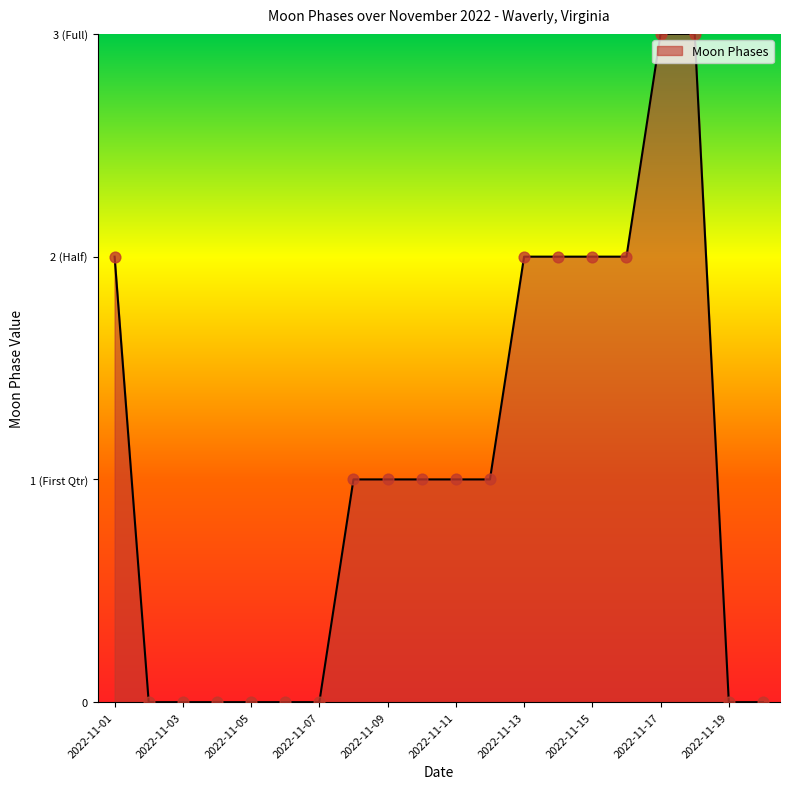

Is this an area chart (filled region under the line)?

Yes